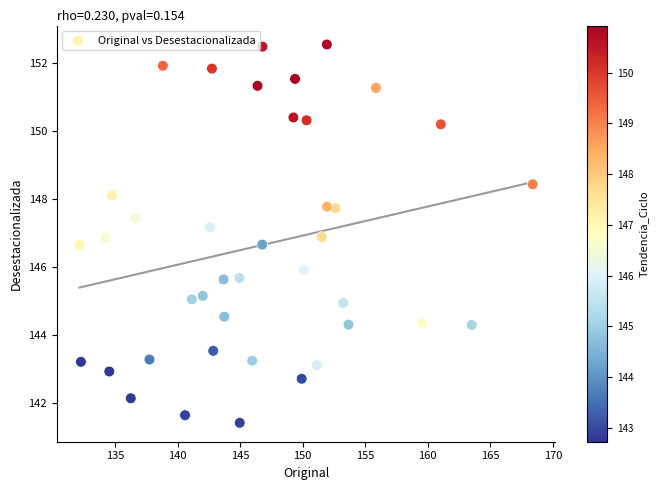

How many data points are displayed?

40